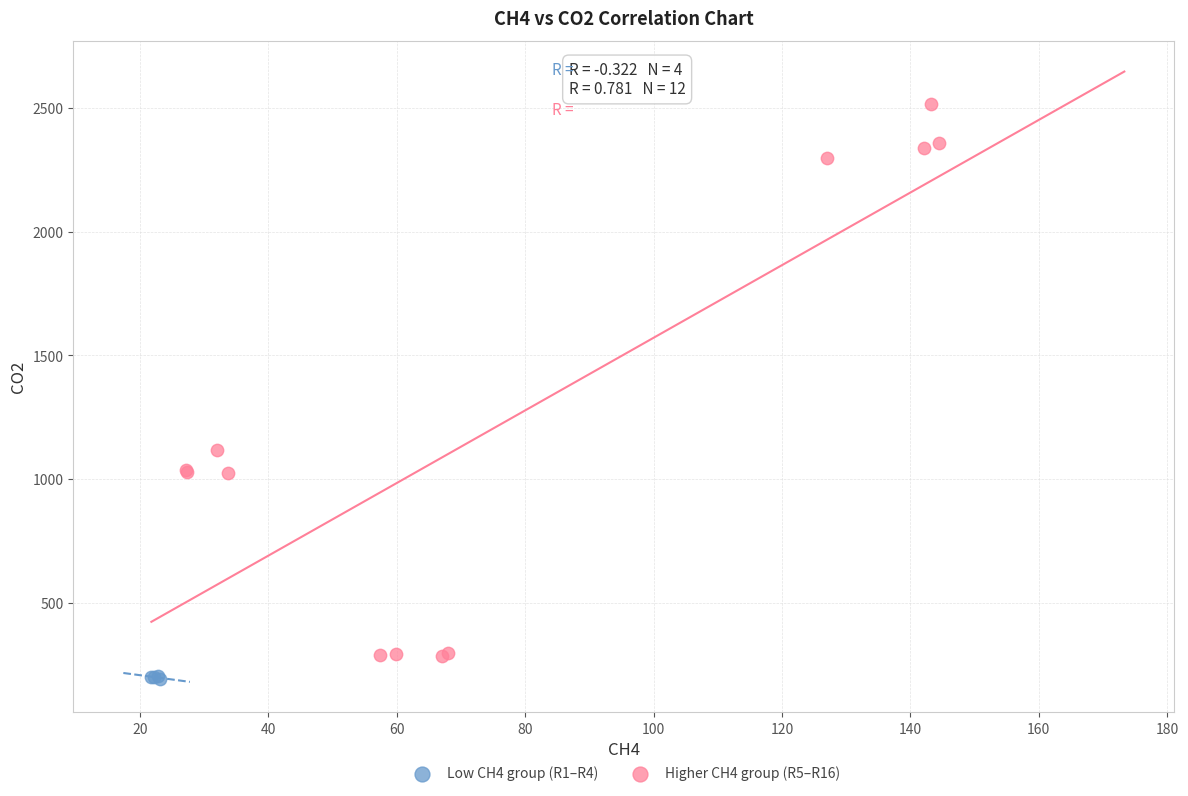

Which series has the widest spread of Y values?

Higher CH4 group (R5–R16)